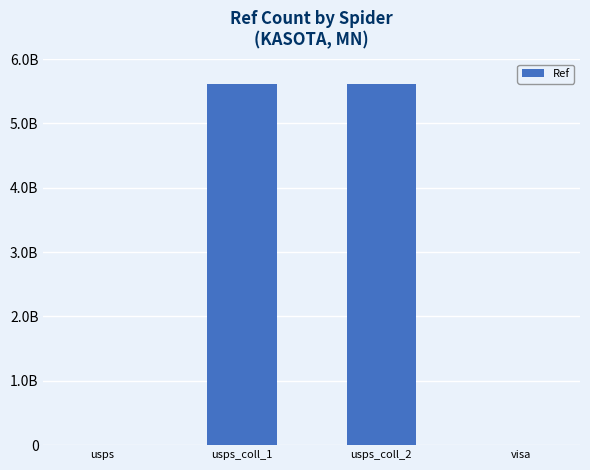

Rank the categories by value from lowest to highest.

visa, usps, usps_coll_1, usps_coll_2